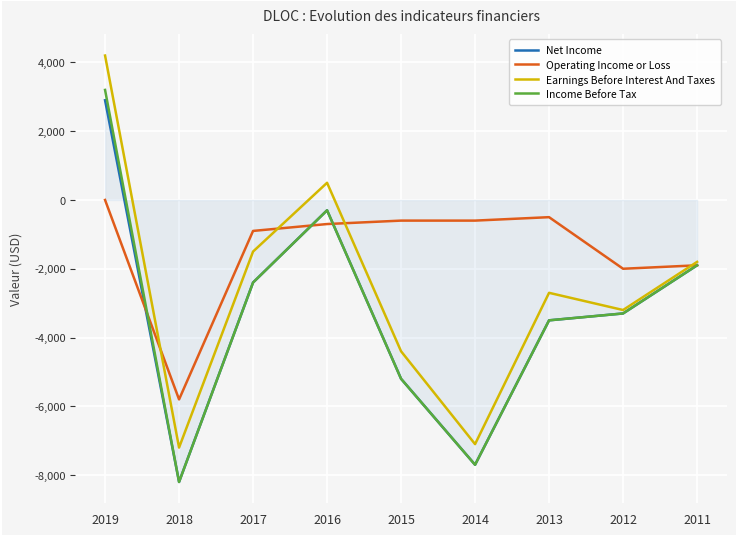

Which series changed the most between 2018 and 2014?

Operating Income or Loss